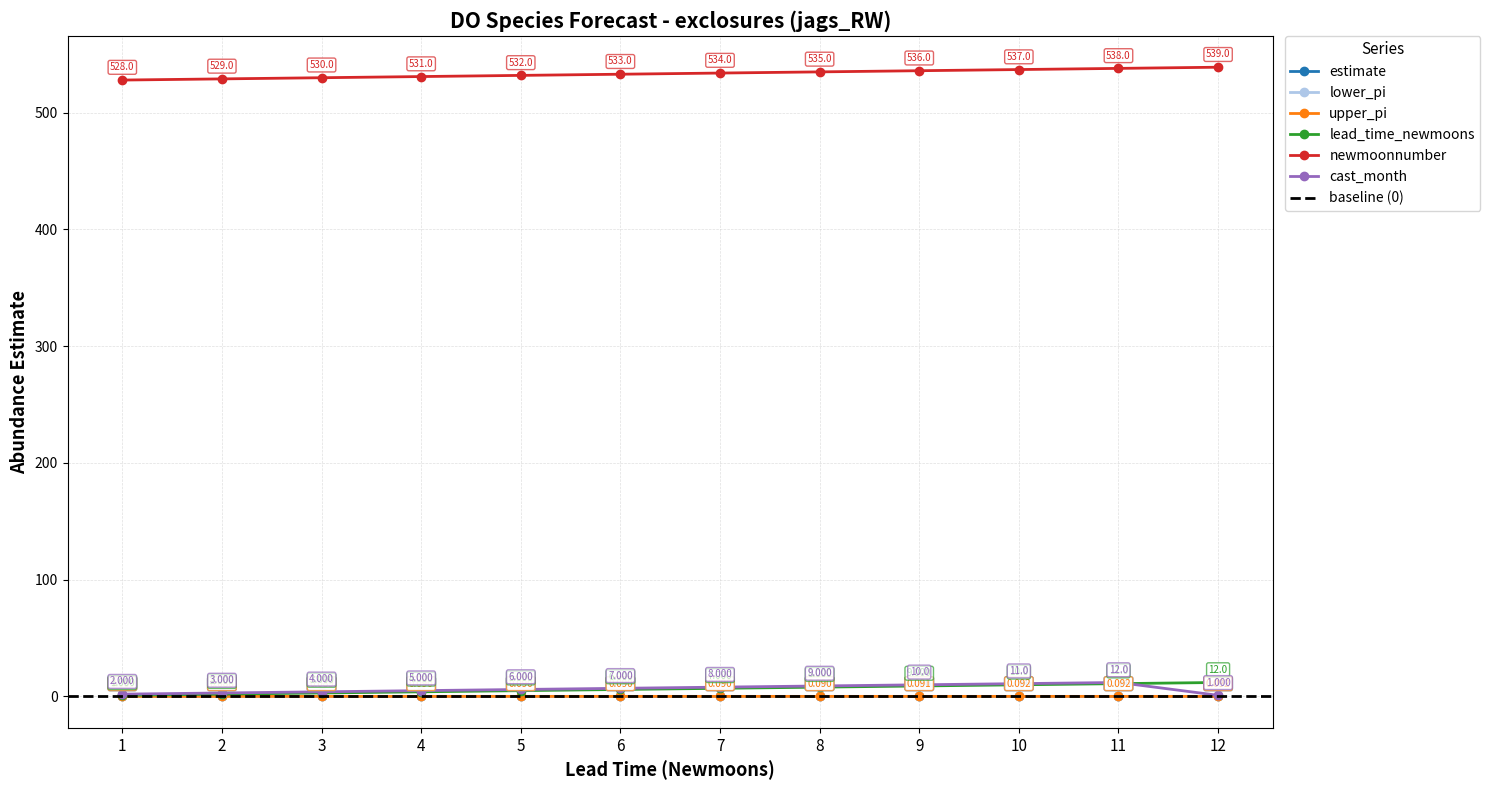

What is the difference between the second highest and minimum values in the cast_month series?

10.0